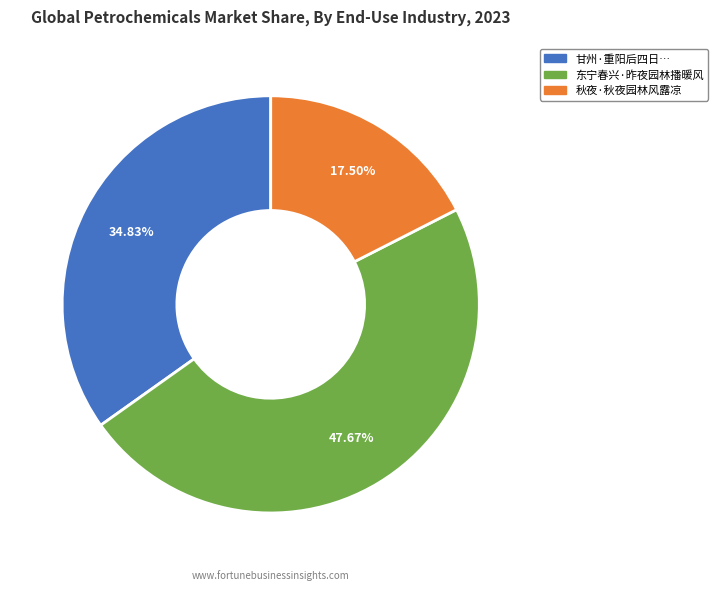

Does any single category account for the majority?

No